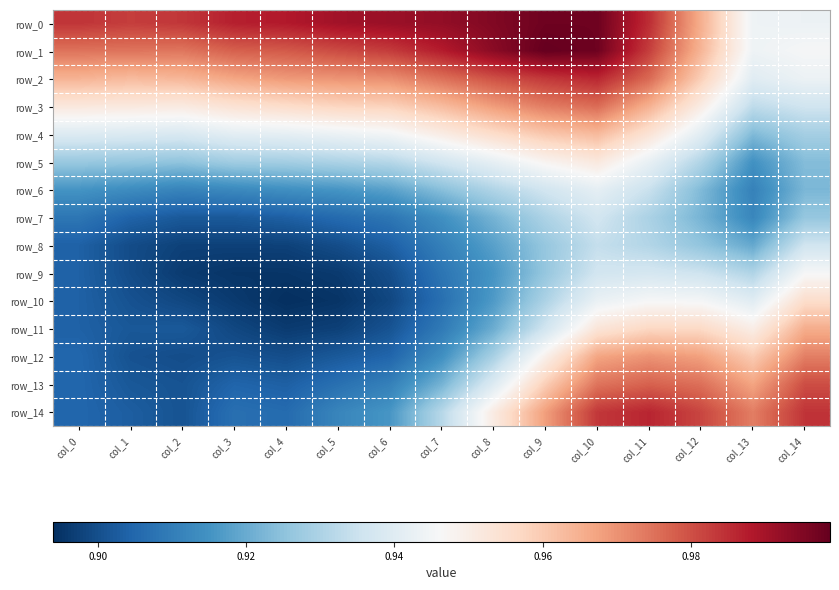

Rank the series at col_11 from highest to lowest value.

row_14, row_0, row_1, row_13, row_2, row_12, row_3, row_11, row_4, row_10, row_5, row_9, row_6, row_8, row_7